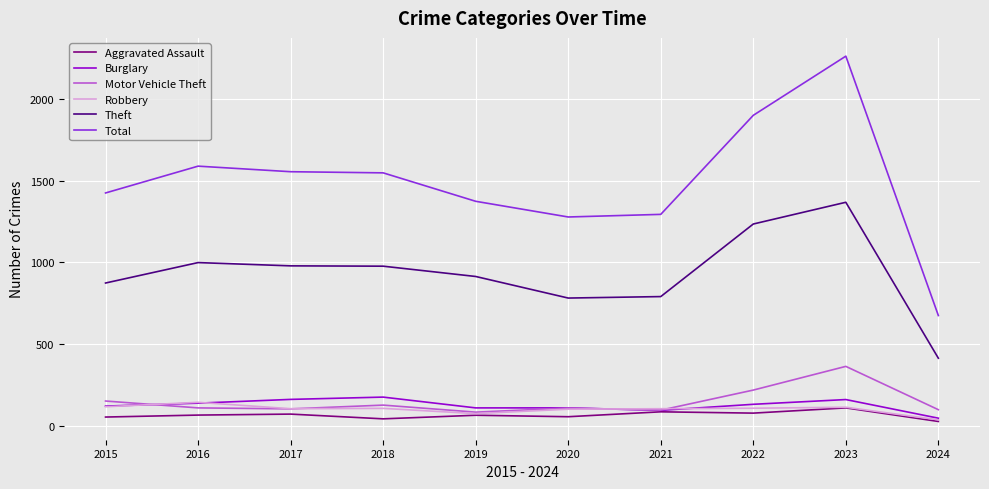

What is the maximum value for Aggravated Assault?

110